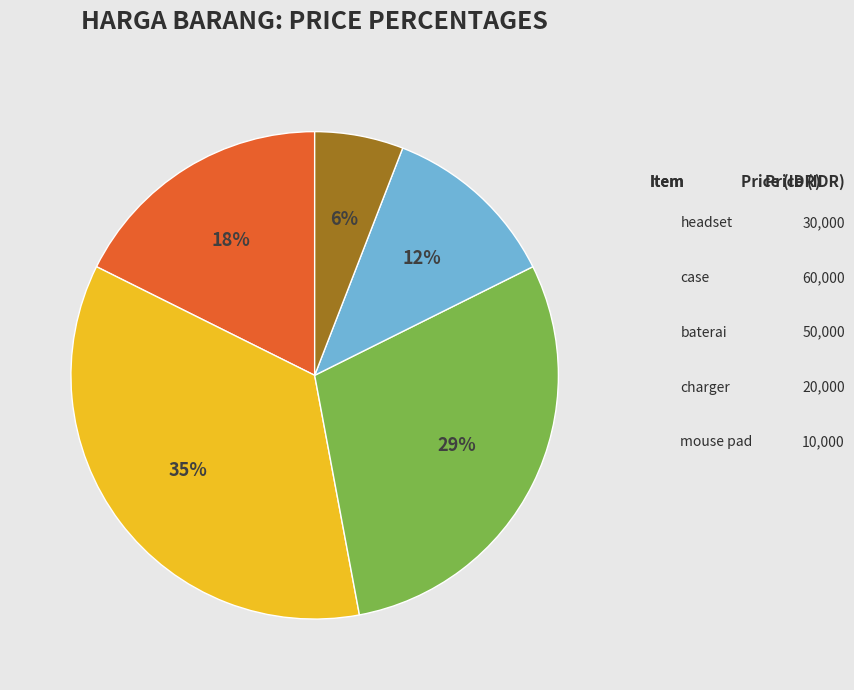

Is it true that charger is 12% of the pie?

True